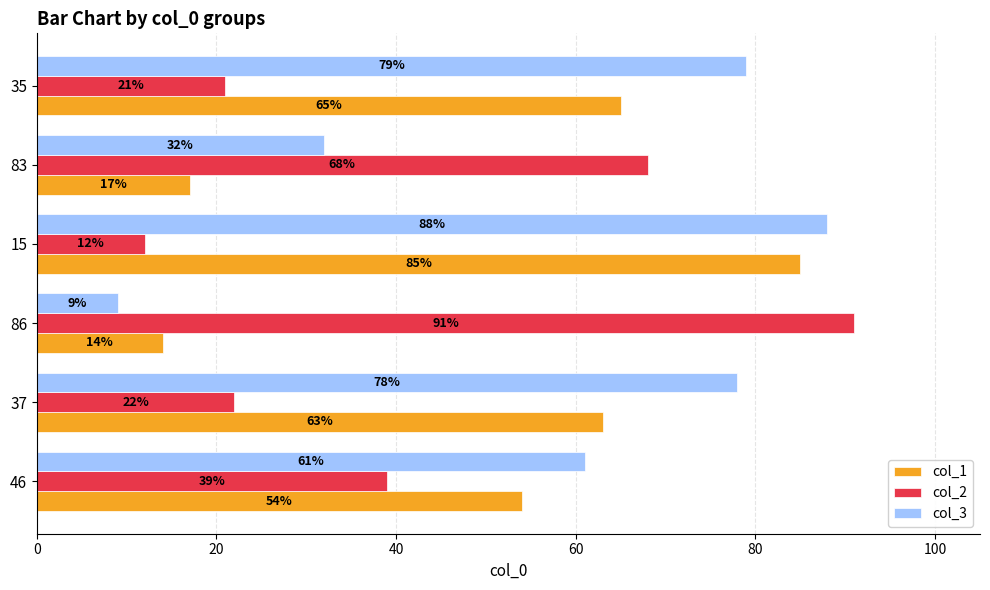

The value of col_1 at 37 is 63. True or false?

True